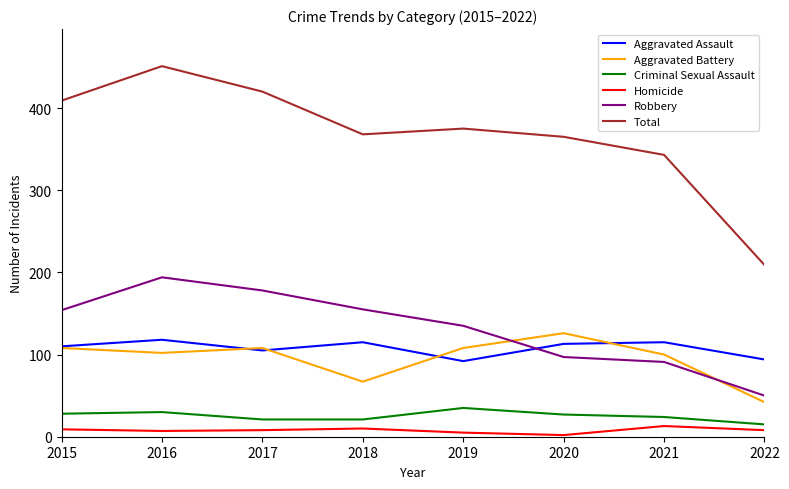

True or false: Criminal Sexual Assault and Aggravated Assault cross at least once.

False